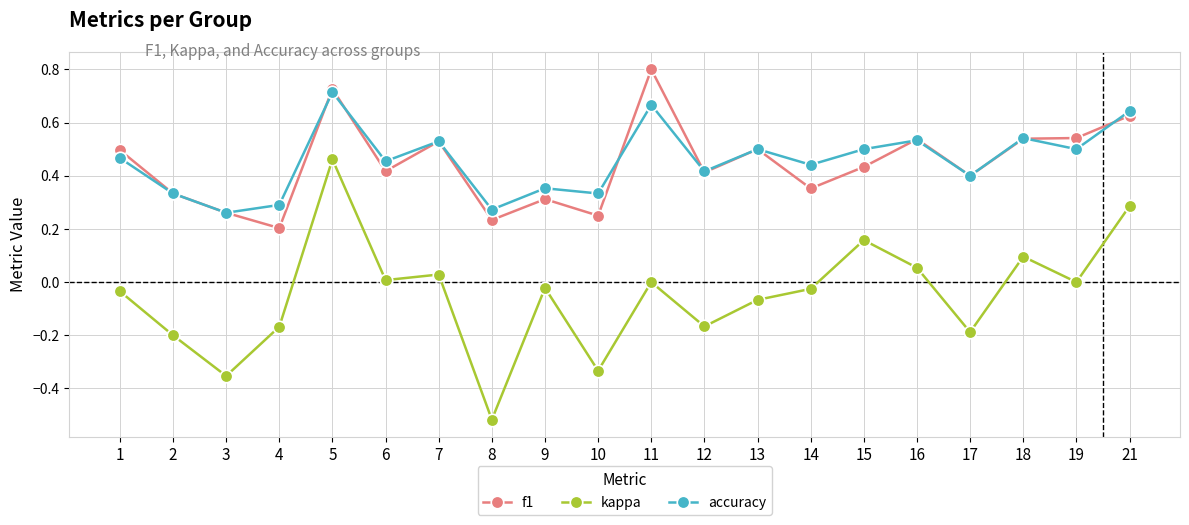

At which label does f1 reach its peak?

11